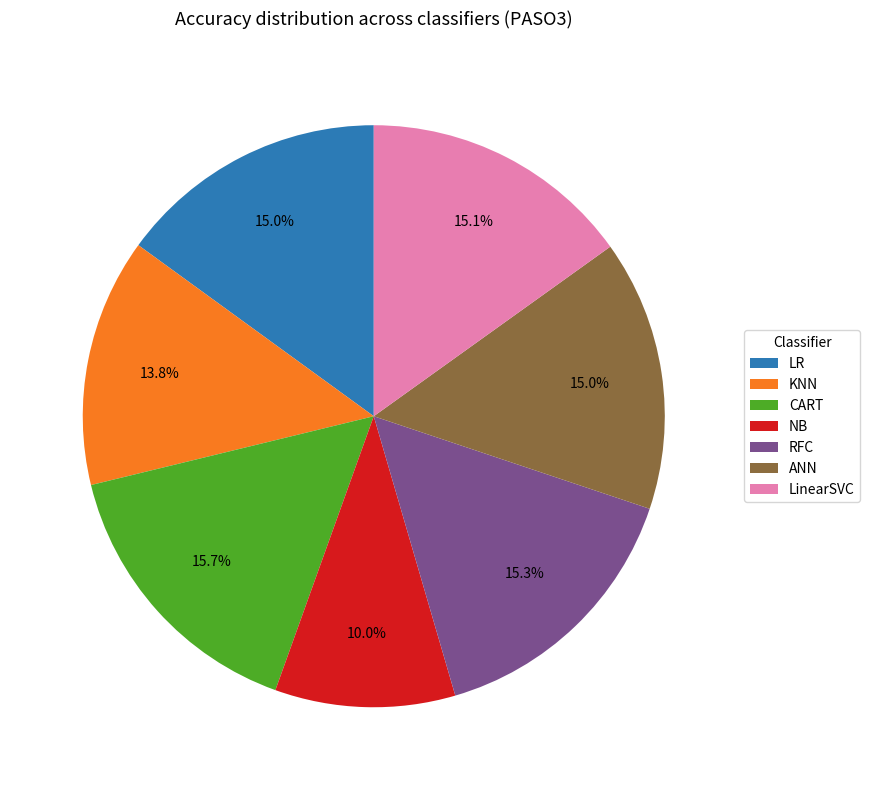

True or false: LinearSVC accounts for 15% of the total.

True